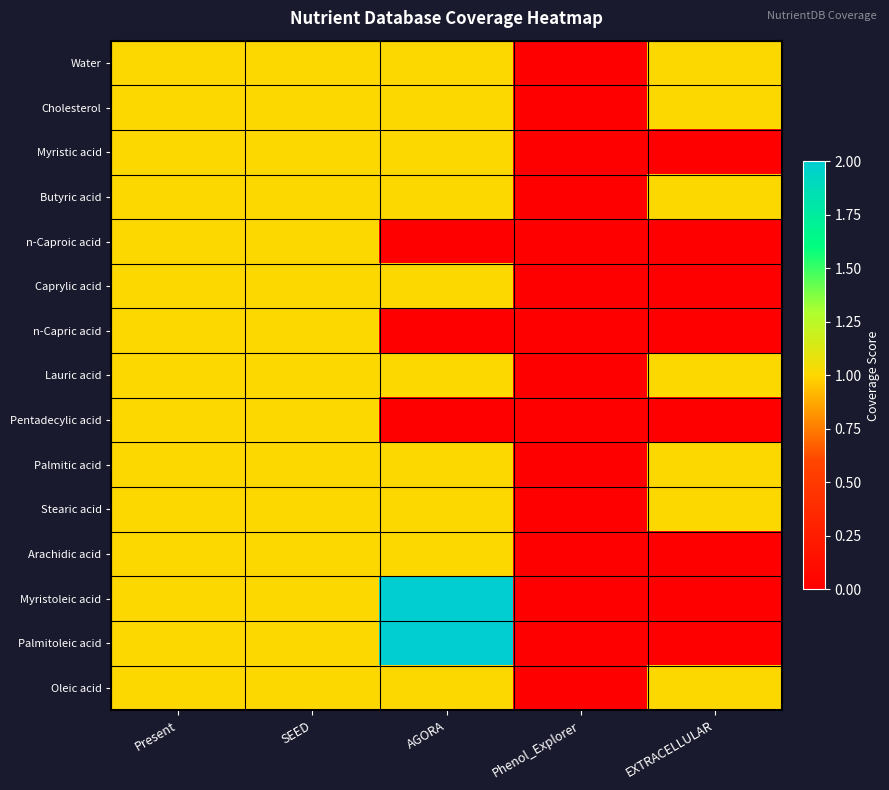

Which has a higher value, Phenol_Explorer or EXTRACELLULAR?

EXTRACELLULAR